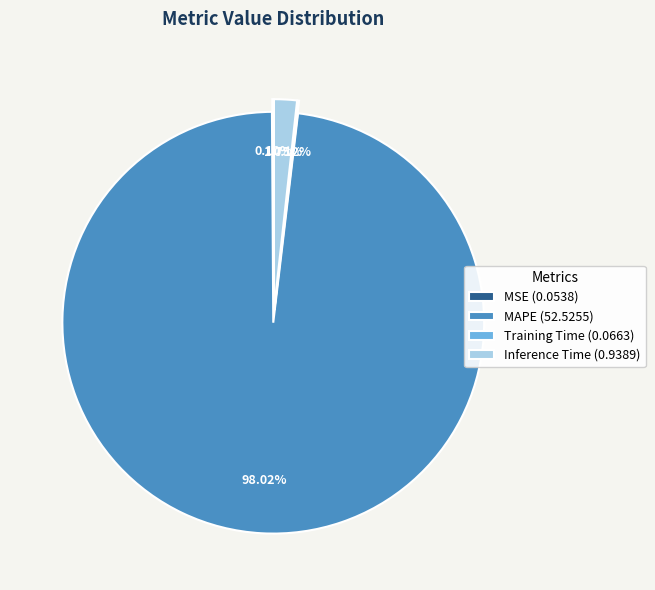

How many segments does this pie chart have?

4